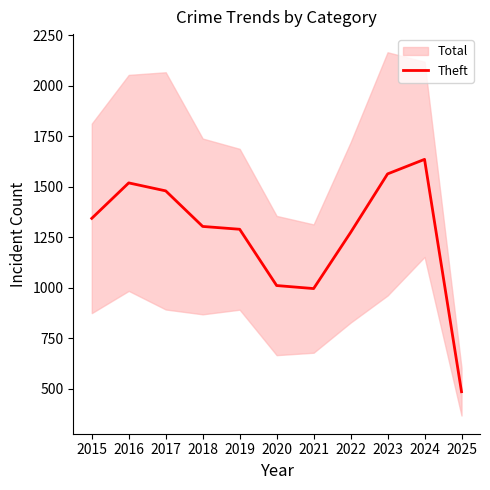

Rank the categories by value from highest to lowest.

2024, 2023, 2016, 2017, 2015, 2018, 2019, 2022, 2020, 2021, 2025